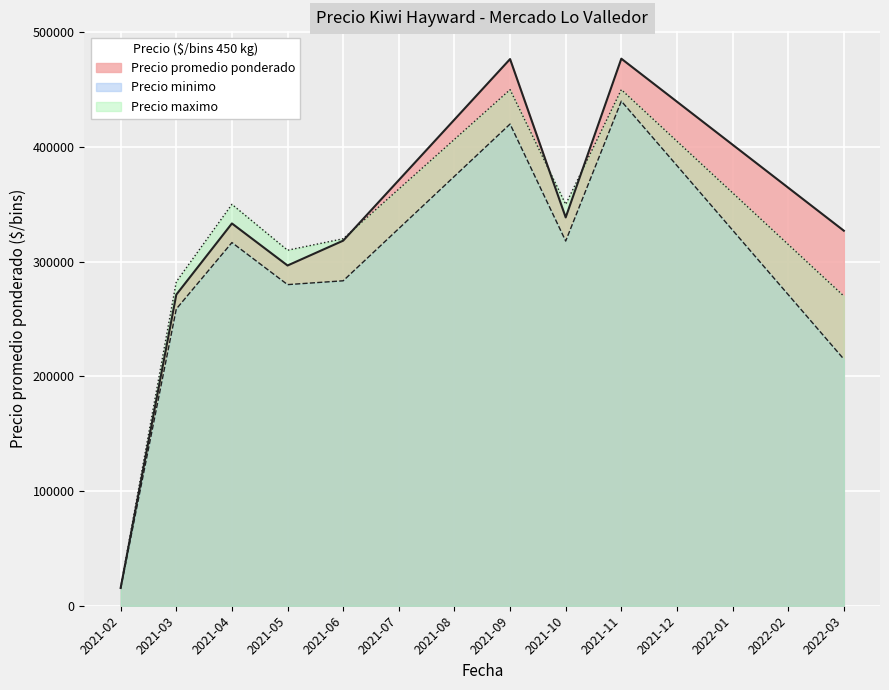

Count the number of data series in this chart.

3